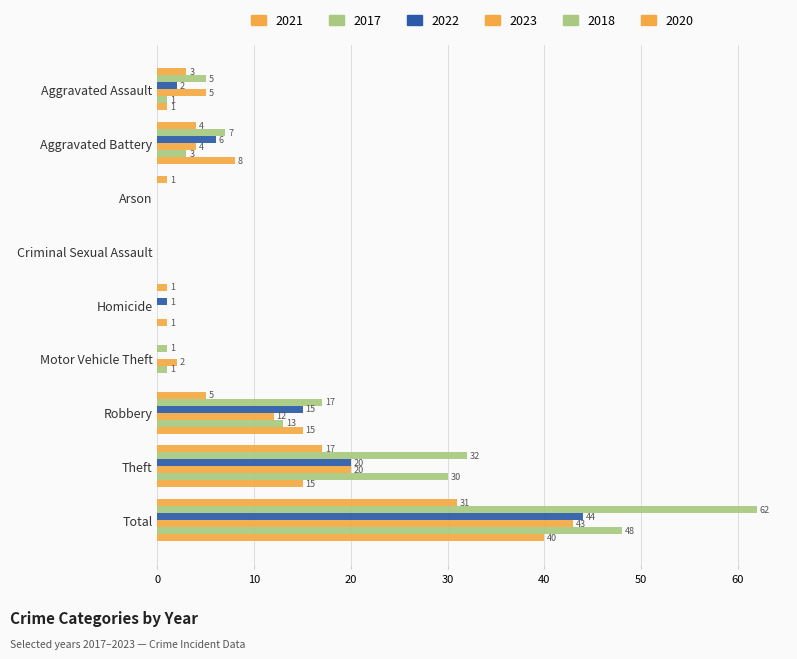

How many categories are shown in the chart?

9